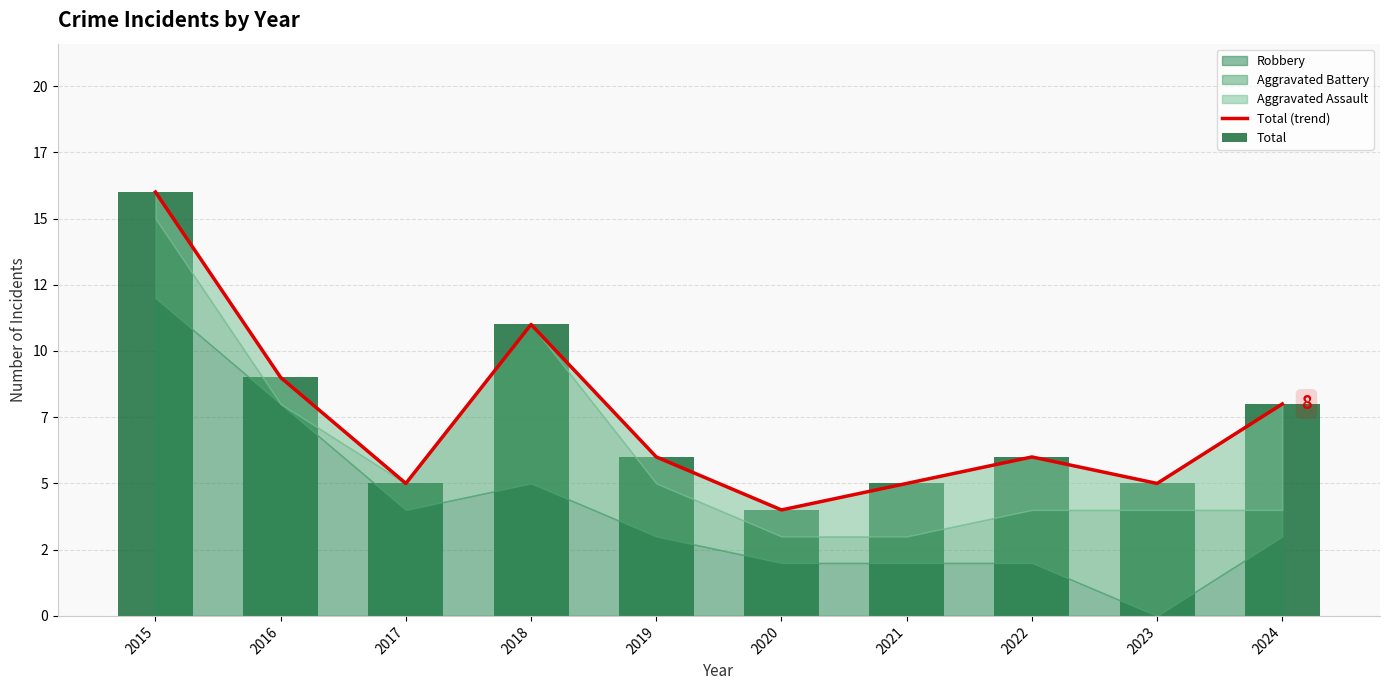

The value of Total at 2023 is 5. True or false?

True